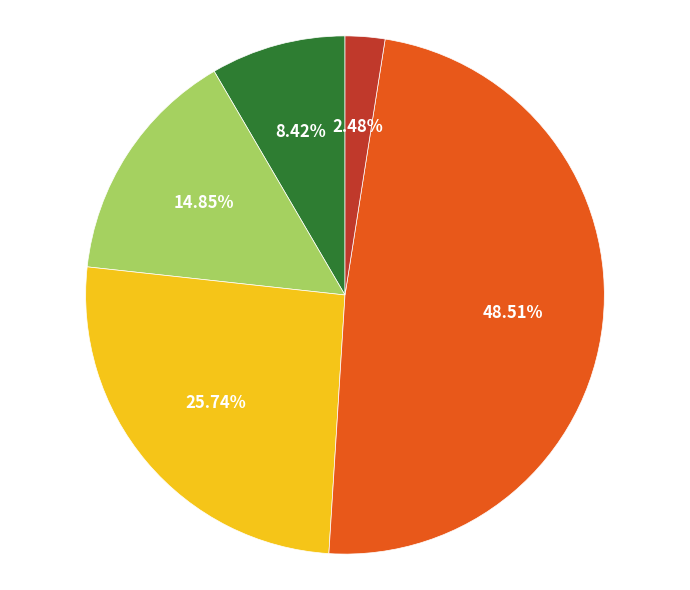

To the nearest percent, what is the difference between the largest and smallest slice percentages?

46%